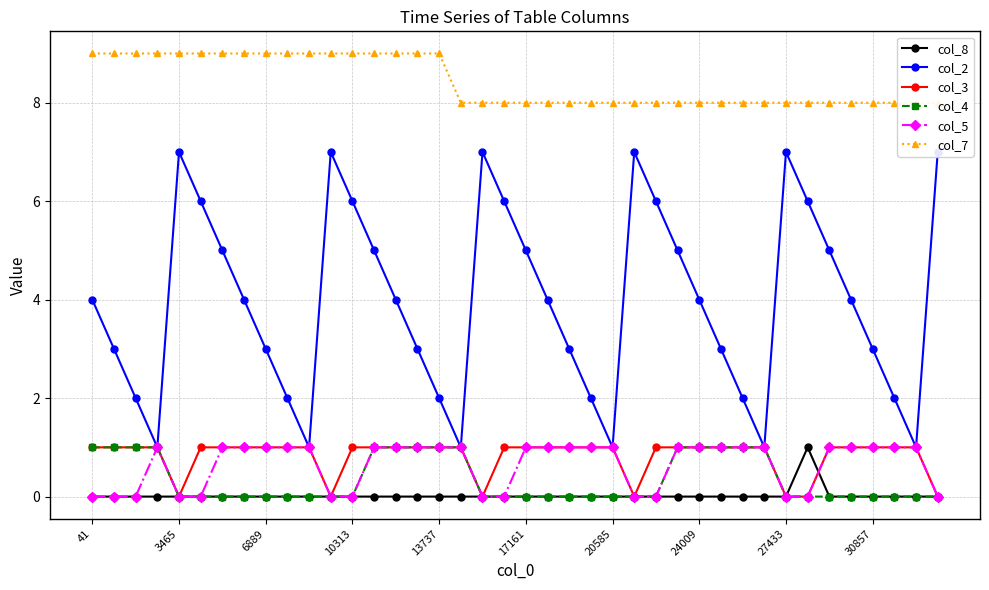

Count the col_4 values in the range 0 to 1.

40